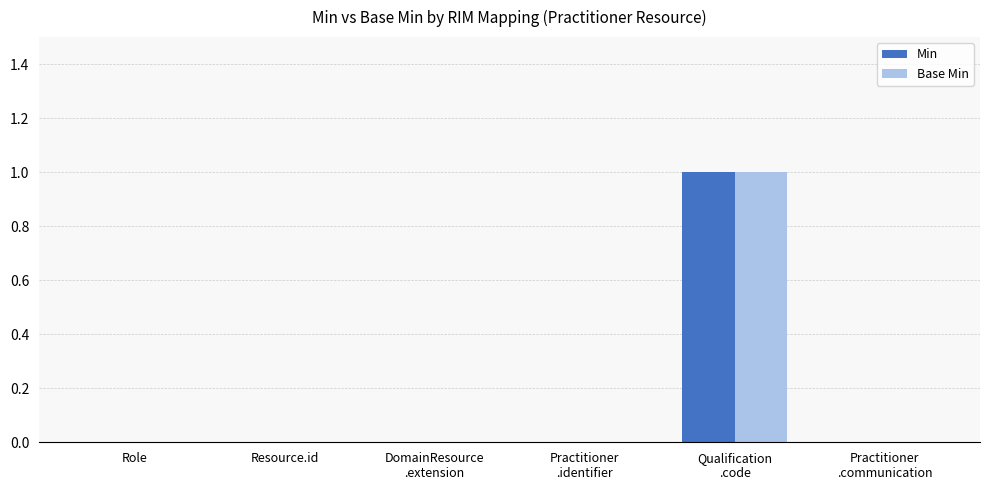

Are the bars grouped side by side (vs. stacked)?

Yes